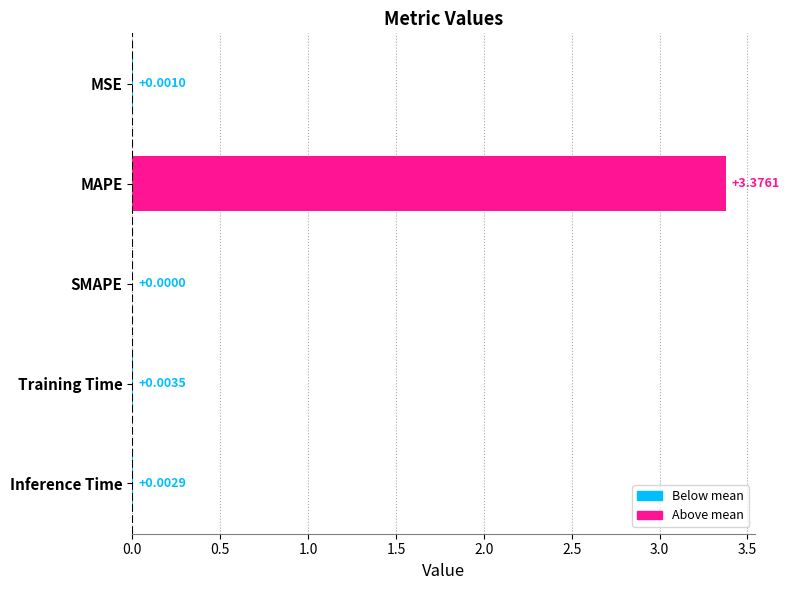

Between Inference Time and Training Time, which is larger?

Training Time